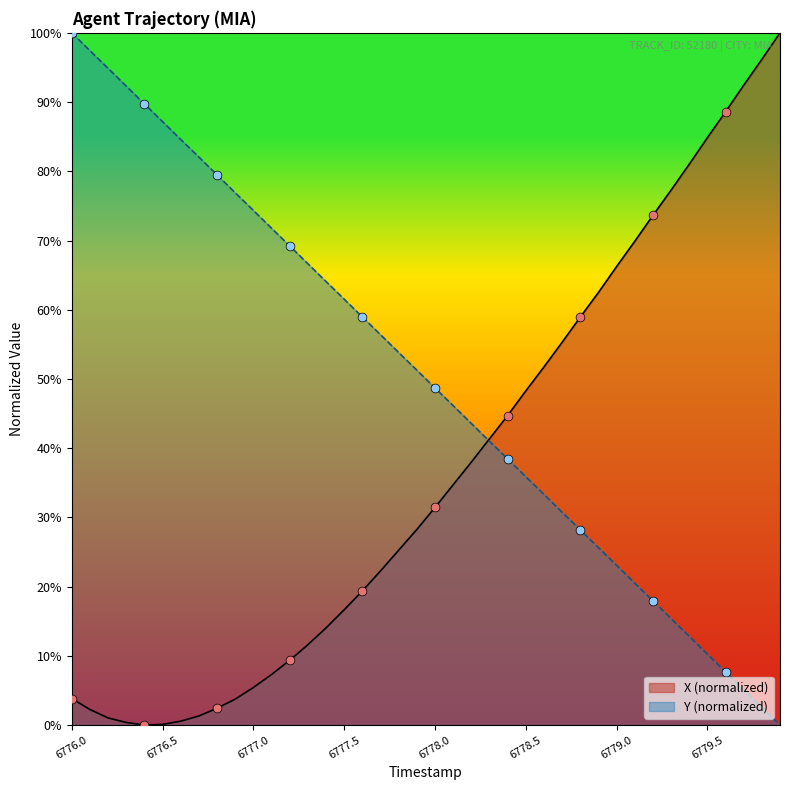

Which series contains the lowest Y value?

X